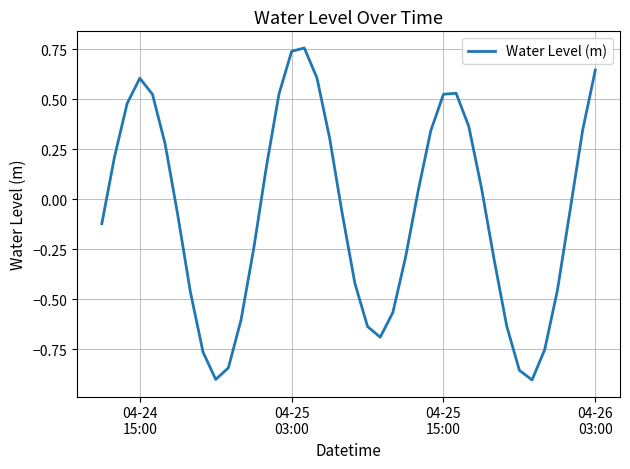

How many interior local valleys (lower than both neighbors) does the data have?

3